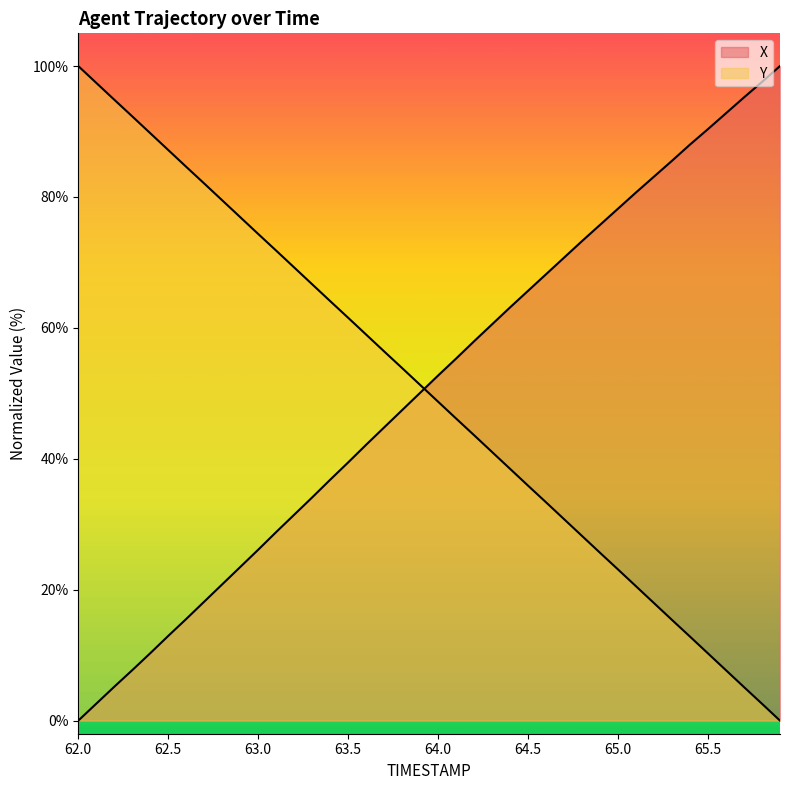

Which category has the lowest value in the X series?

62.0